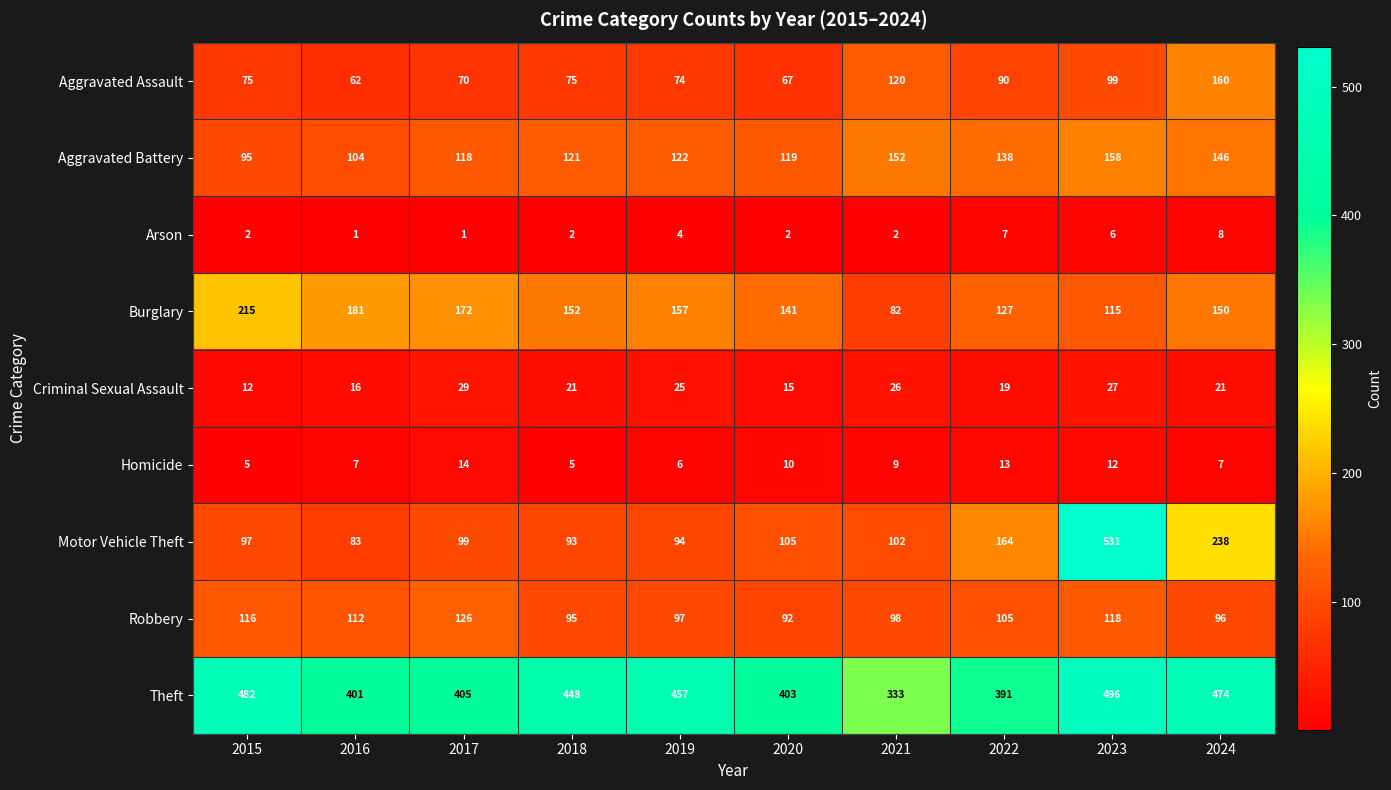

Which series has the largest range (max minus min)?

Motor Vehicle Theft